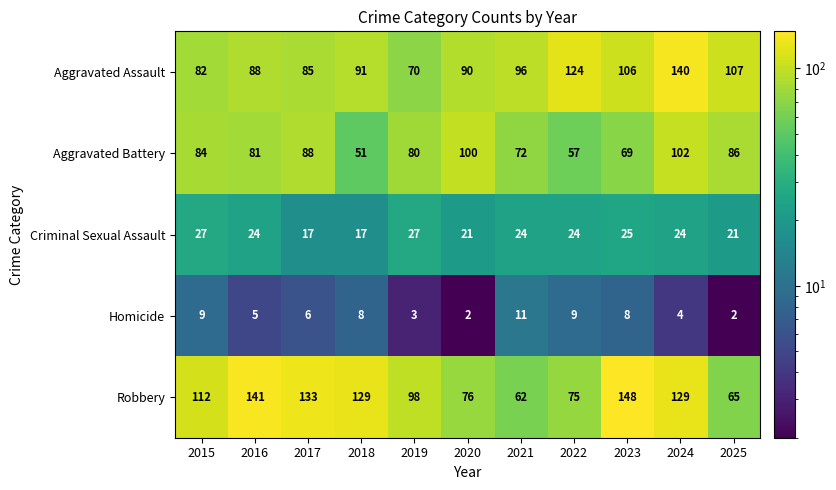

True or false: Criminal Sexual Assault has a value of 5 at 2020.

False